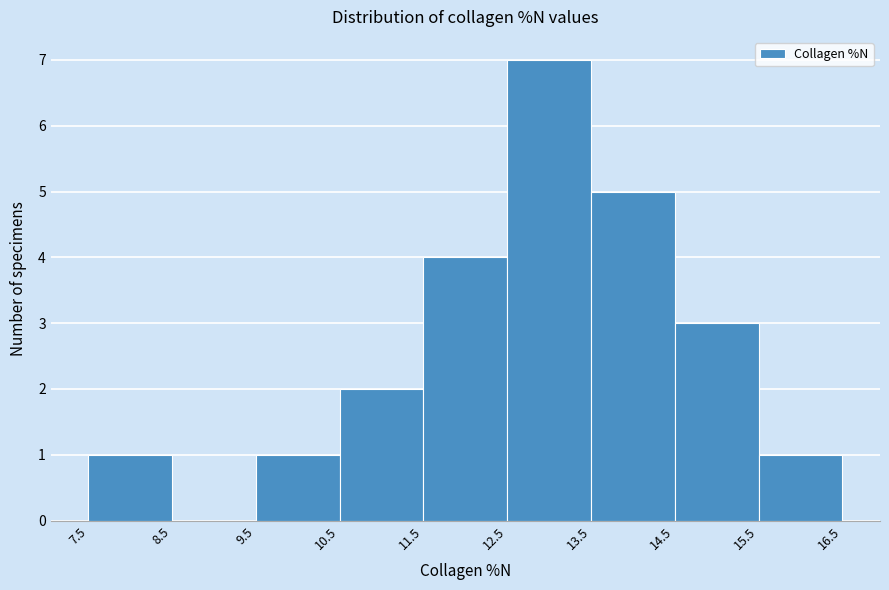

Reading left to right, list every bar in this chart as the range it spans on the x-axis followed by its height. The values are not printed on the chart, so give them approximately, as read against the axis.

7.5 to 8.5: 1
8.5 to 9.5: 0
9.5 to 10.5: 1
10.5 to 11.5: 2
11.5 to 12.5: 4
12.5 to 13.5: 7
13.5 to 14.5: 5
14.5 to 15.5: 3
15.5 to 16.5: 1